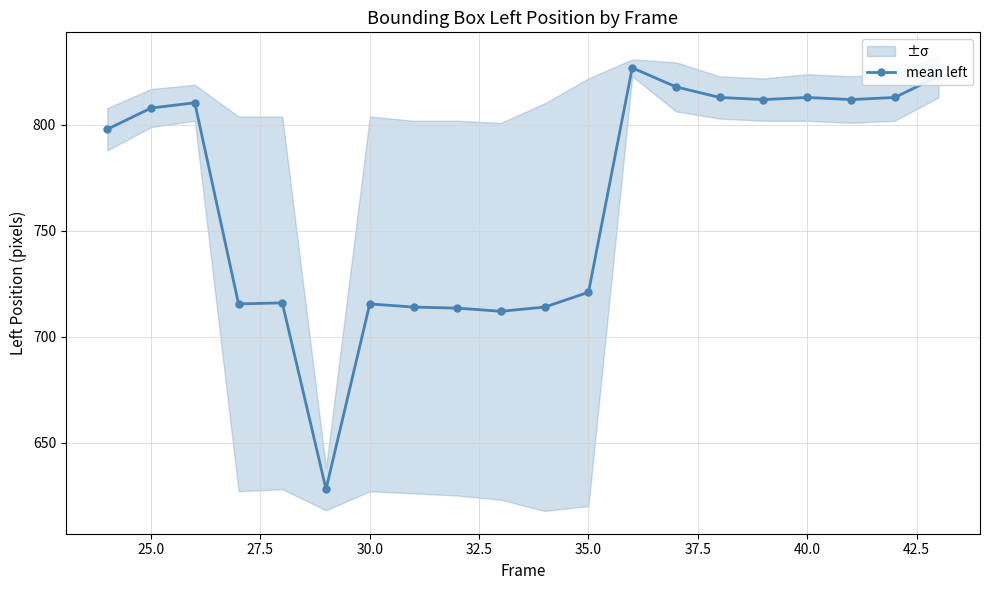

What is the value of the 18th point from the left?

812.0